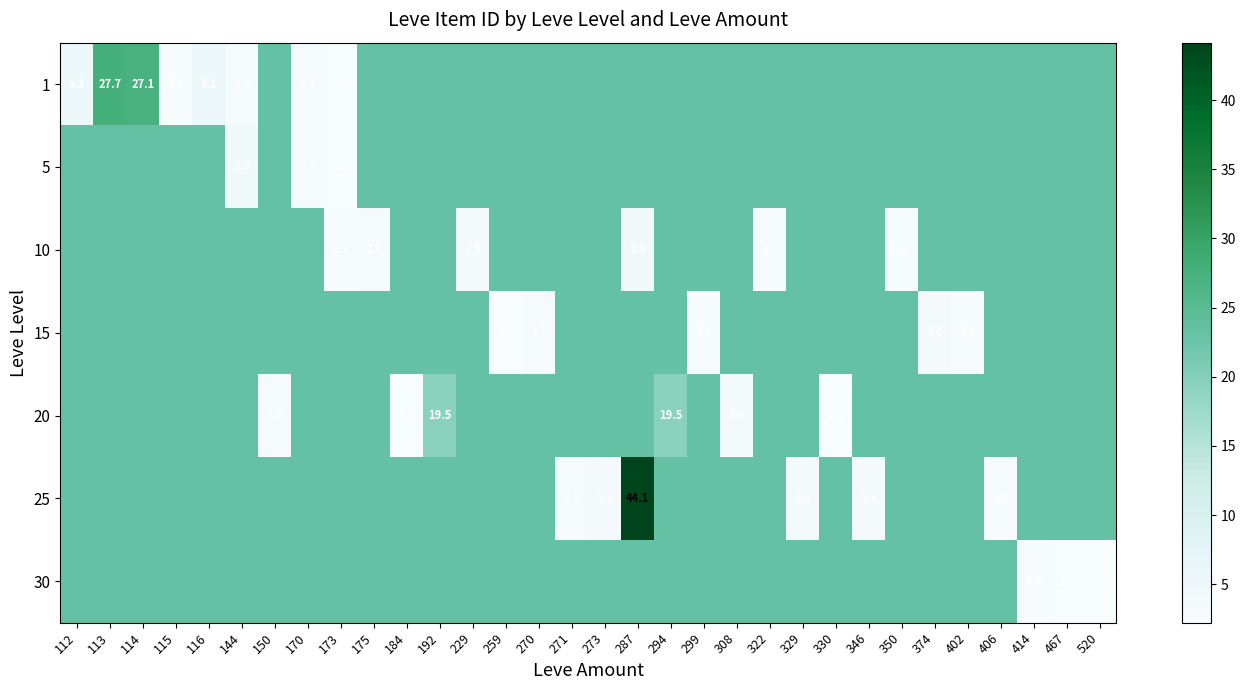

What is the difference between the highest and lowest values at 113?

4.5